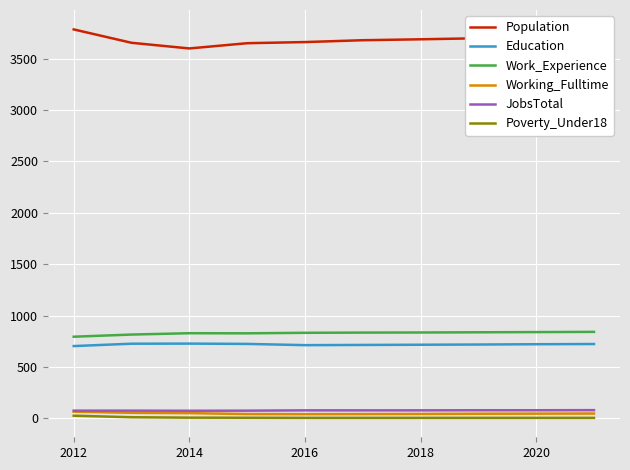

What is the maximum value for Education?

728